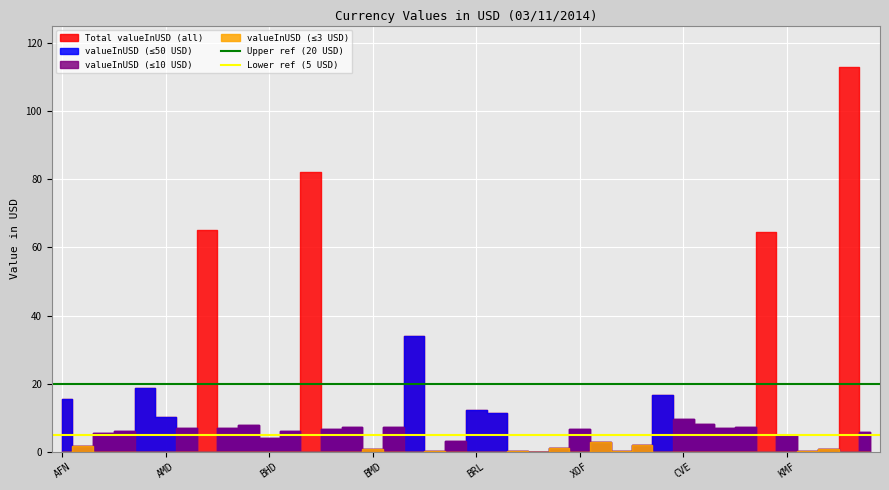

What is the average value of the Lower ref (5 USD) series?

5